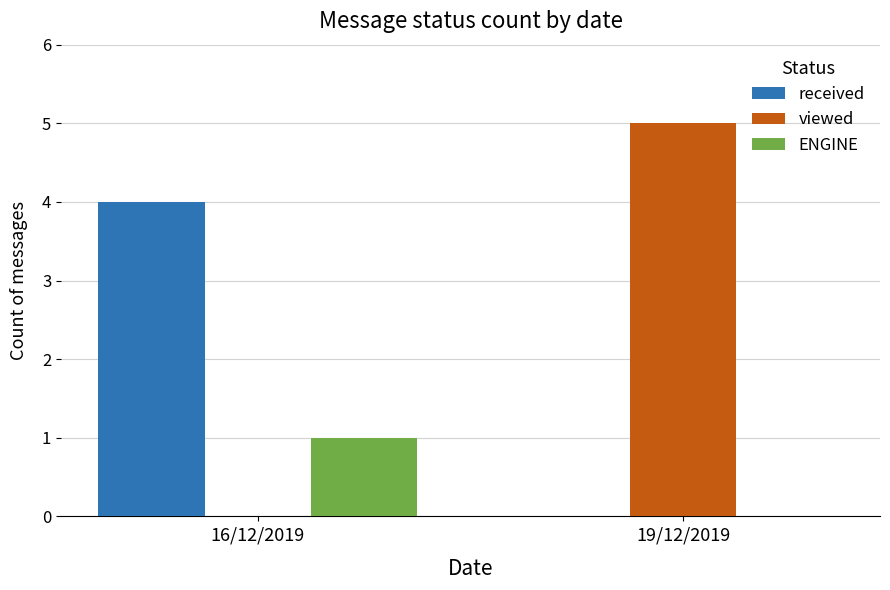

How many positive values does the received series have?

1